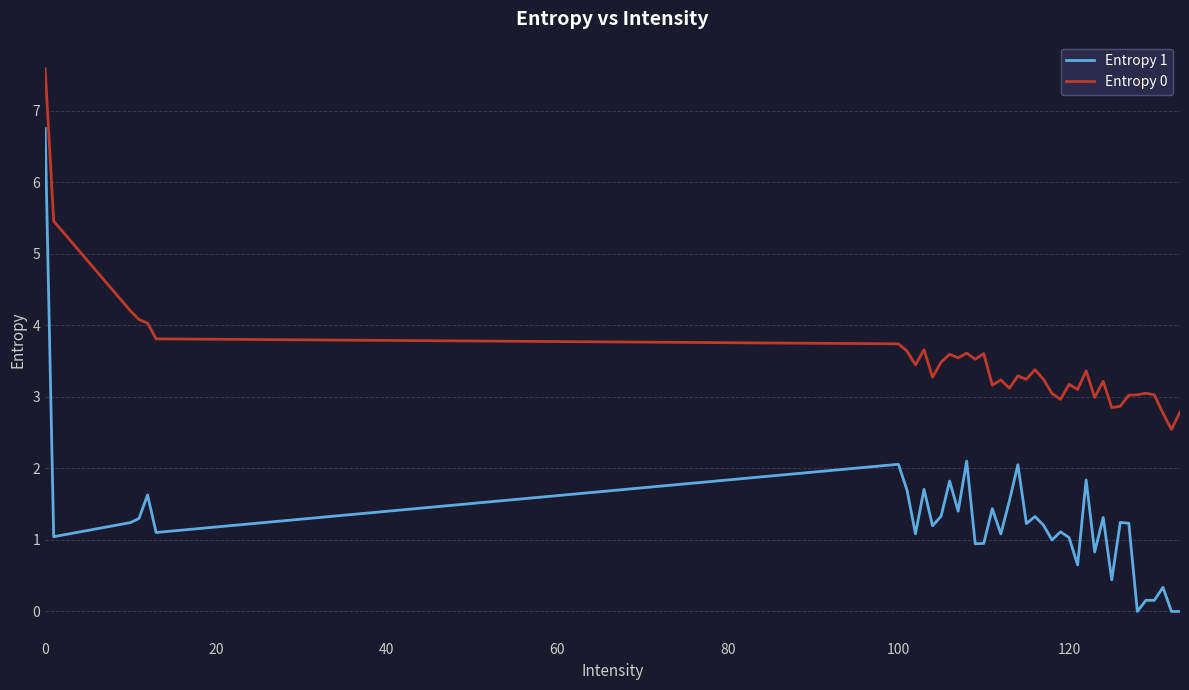

True or false: Entropy 0 and Entropy 1 intersect in this chart.

False